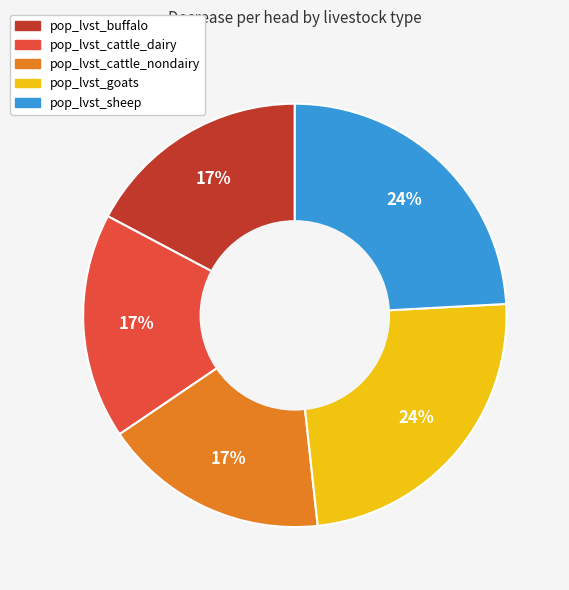

Is pop_lvst_sheep the majority of the pie?

No